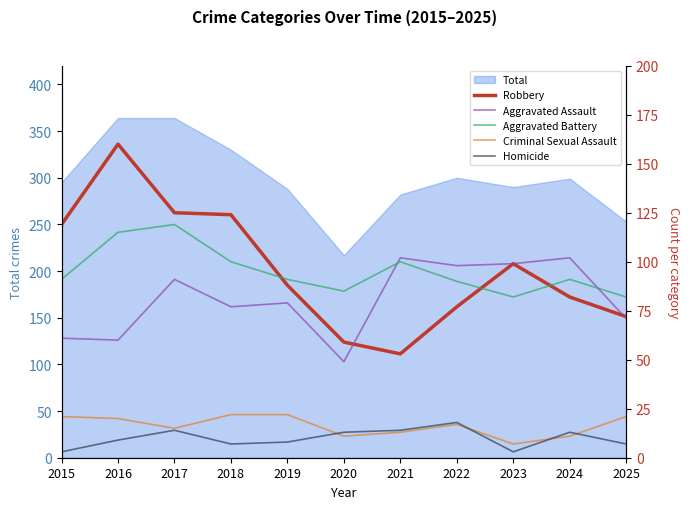

List the series in order of their peak value, lowest first.

Homicide, Criminal Sexual Assault, Aggravated Assault, Aggravated Battery, Robbery